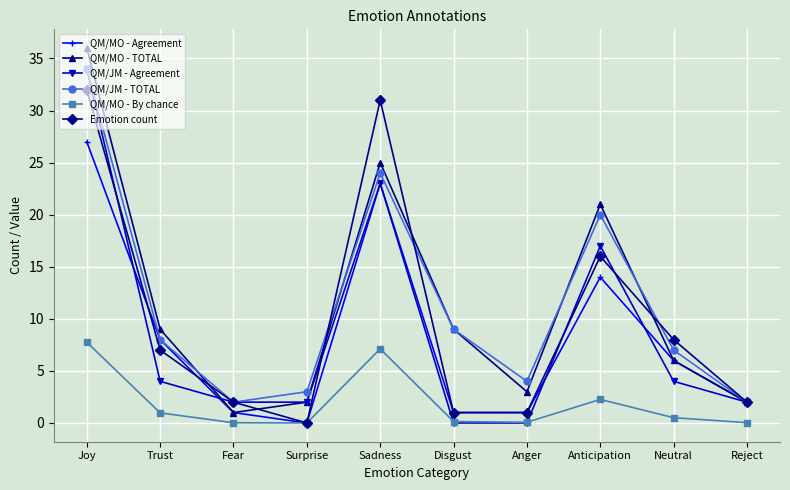

At which category is the sum across all series the highest?

Joy